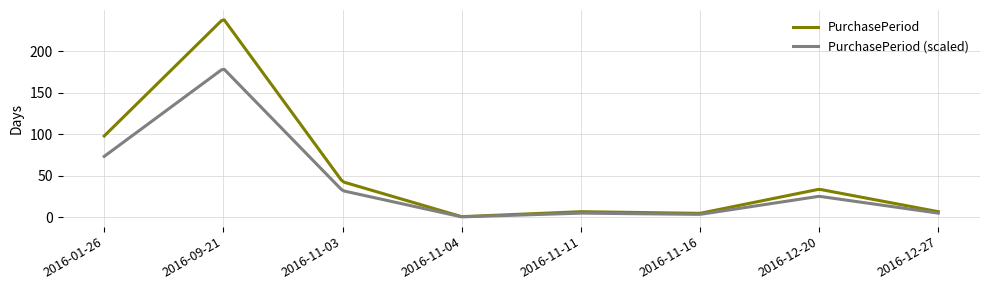

What is the maximum value shown in the chart?

237.7